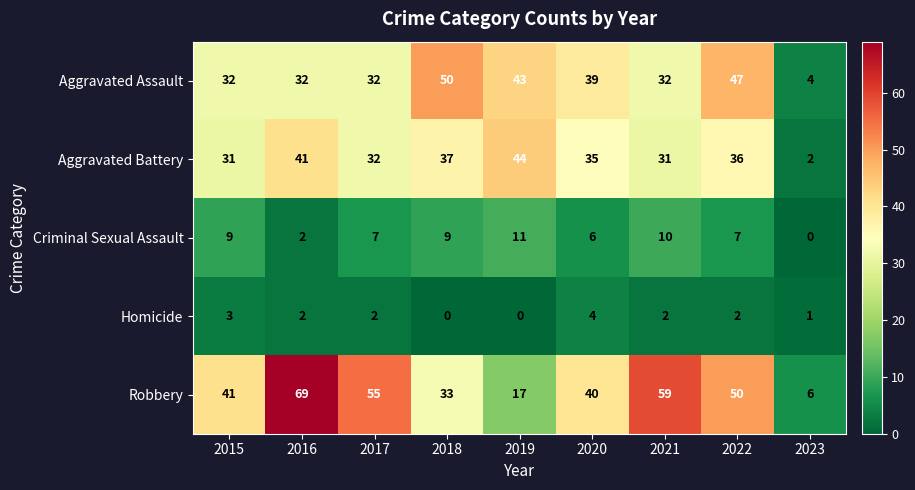

What is the difference between the Homicide values at 2020 and 2018?

4